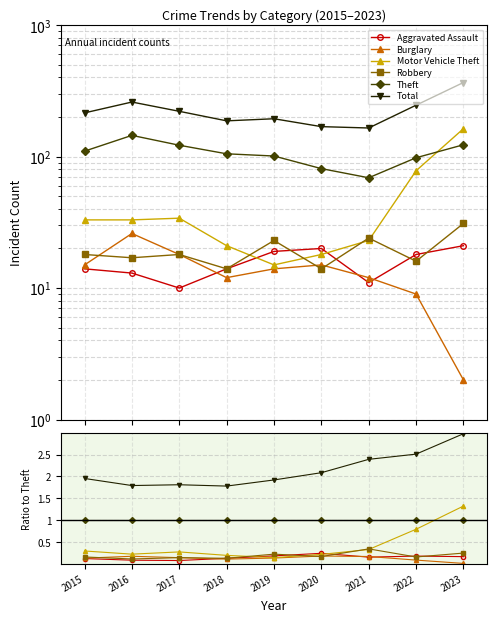

True or false: Theft has a value of 1.7 at 2023.

False